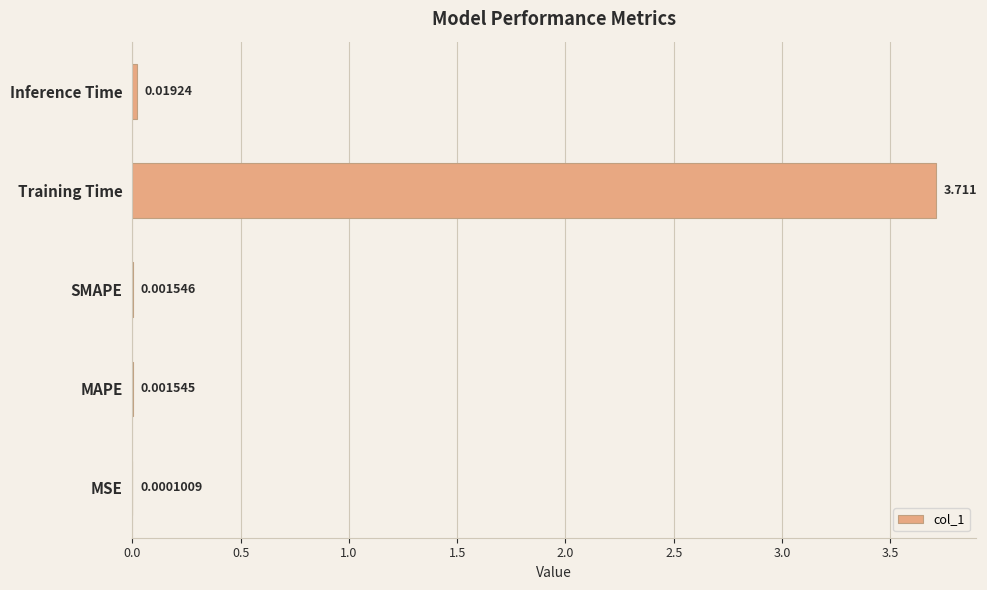

Which category has the highest value across all series?

Training Time